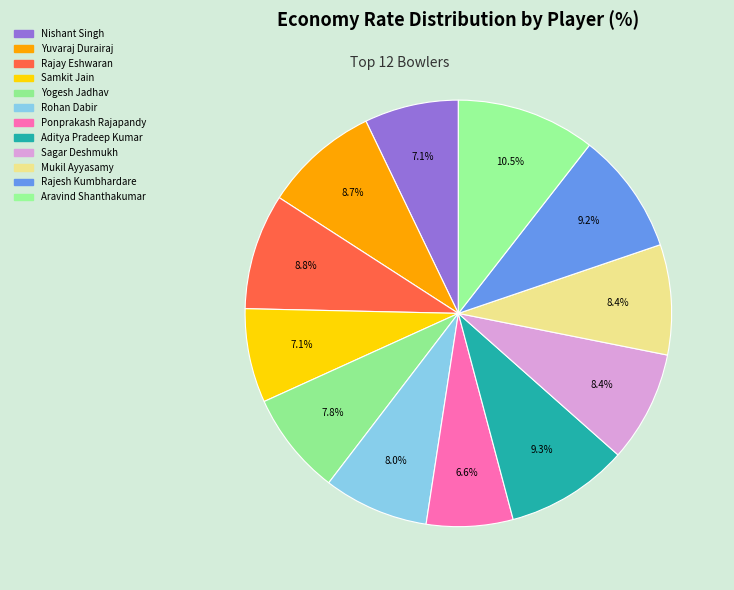

Does Yogesh Jadhav represent more than half of the total?

No